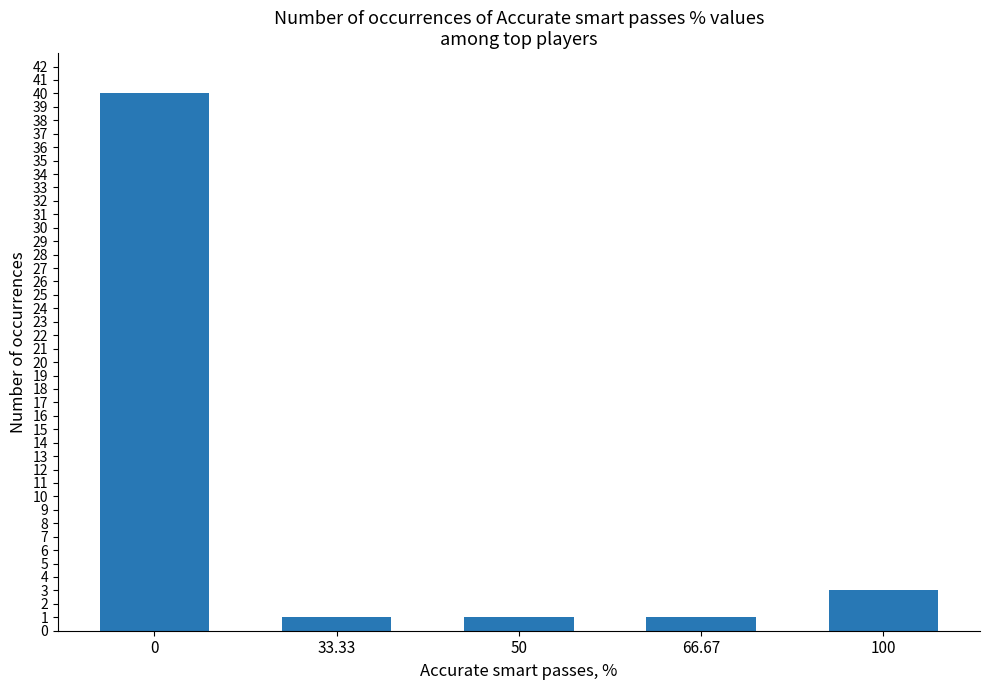

What is the ratio of the value at 0 to the value at 33.33?

40.0